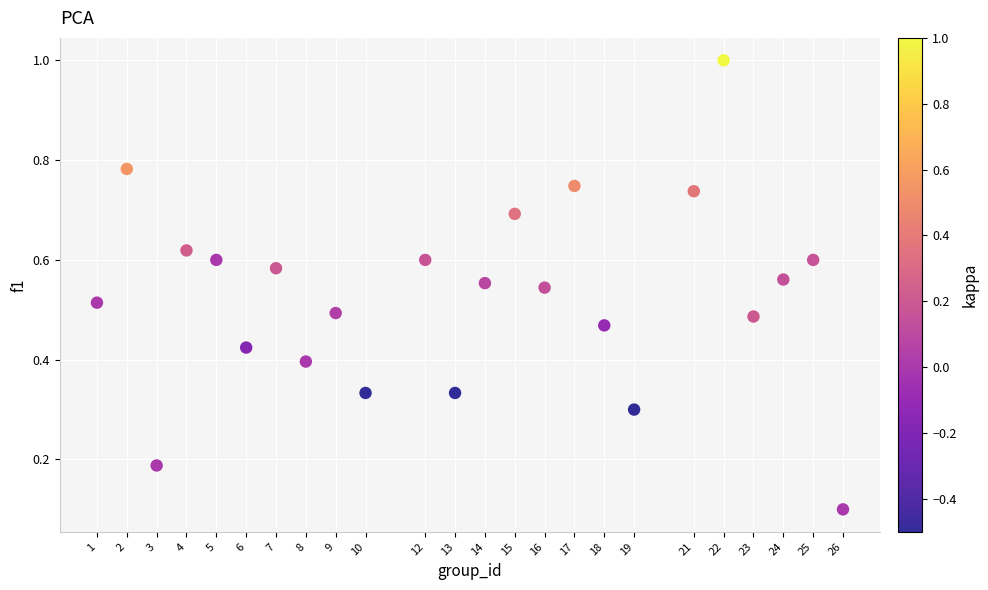

What is the range of X values (max minus min)?

25.0